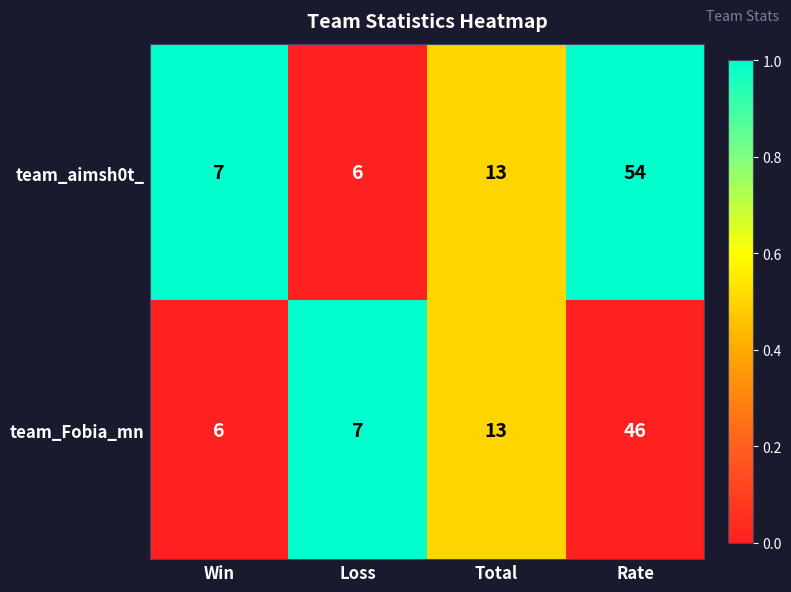

Reading right to left, list all the values displayed in this chart.

team_aimsh0t_: 54	13	6	7
team_Fobia_mn: 46	13	7	6